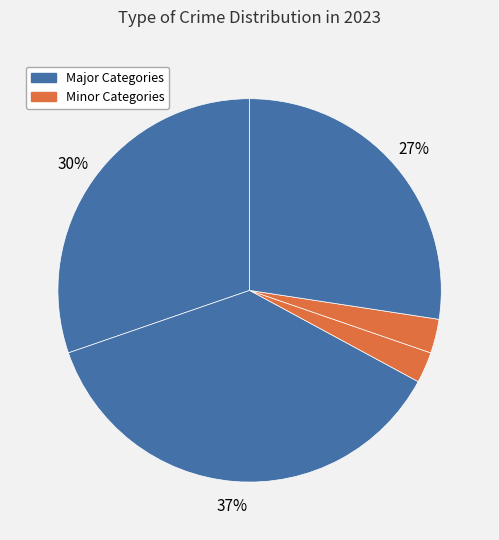

Count the number of slices in the pie.

5